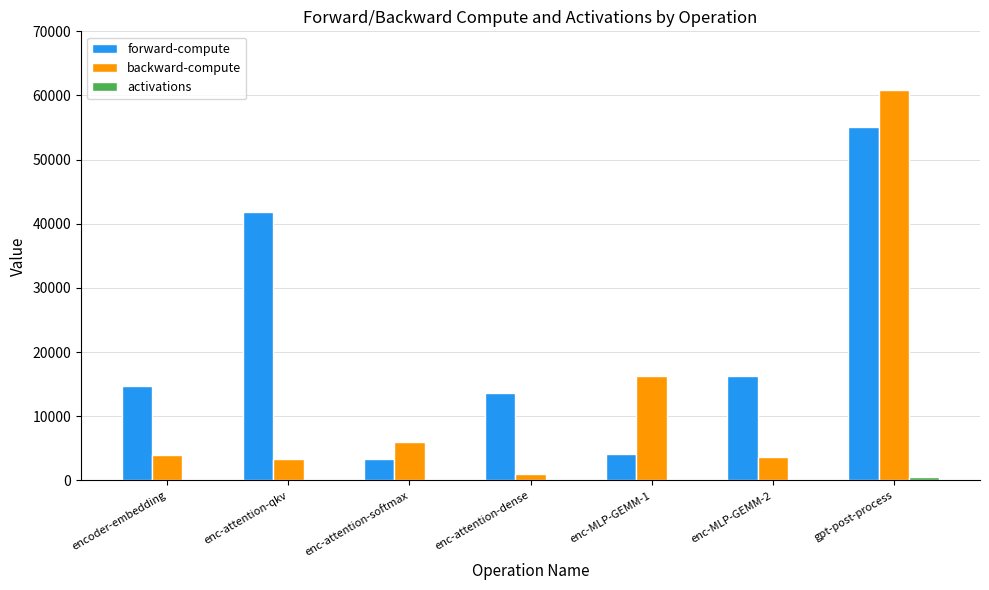

The value of forward-compute at enc-MLP-GEMM-1 is 4169.3. True or false?

True